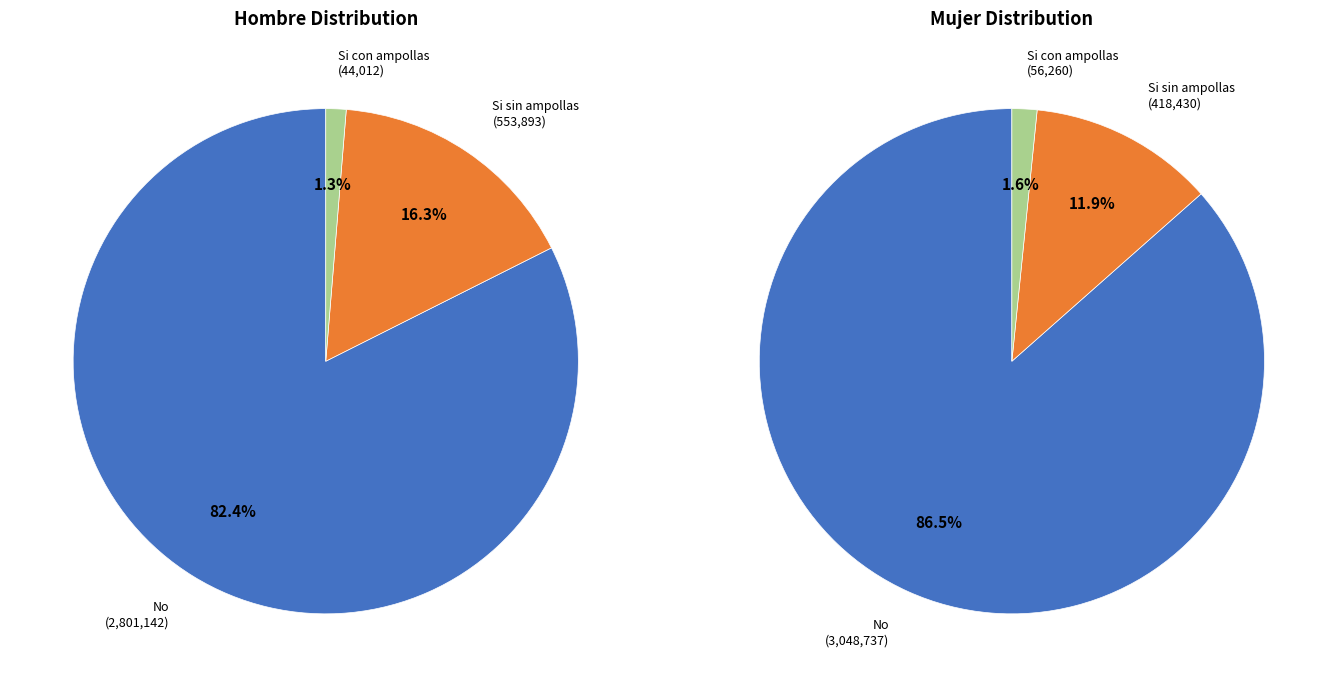

Which category has the smallest portion of the pie?

Si con ampollas